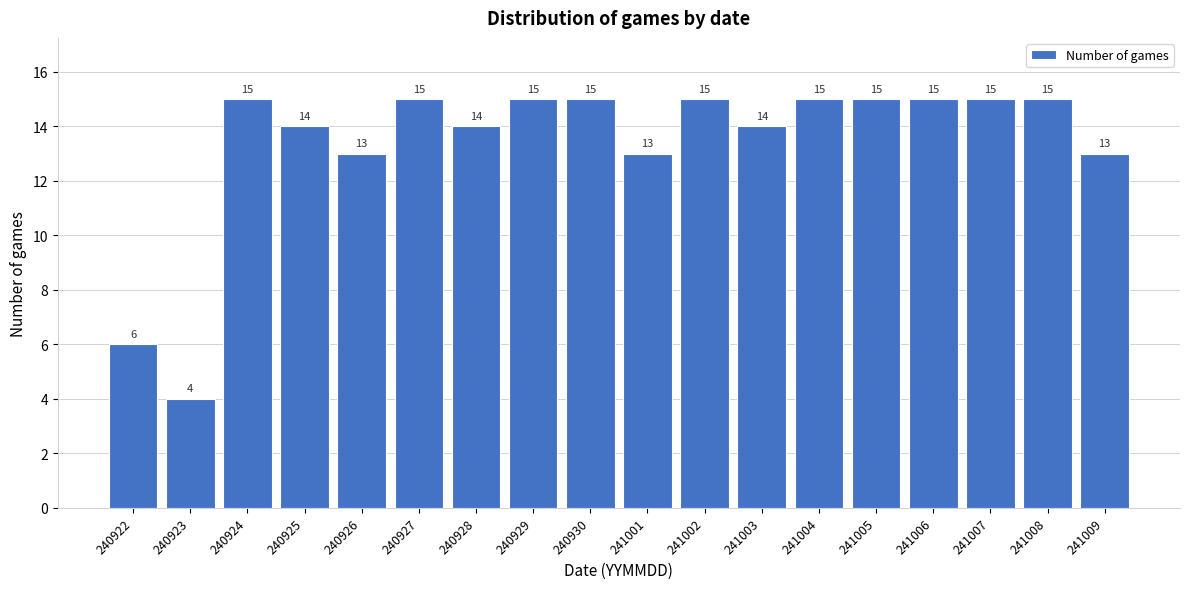

Reading left to right, transcribe all the data shown in this chart.

6	4	15	14	13	15	14	15	15	13	15	14	15	15	15	15	15	13